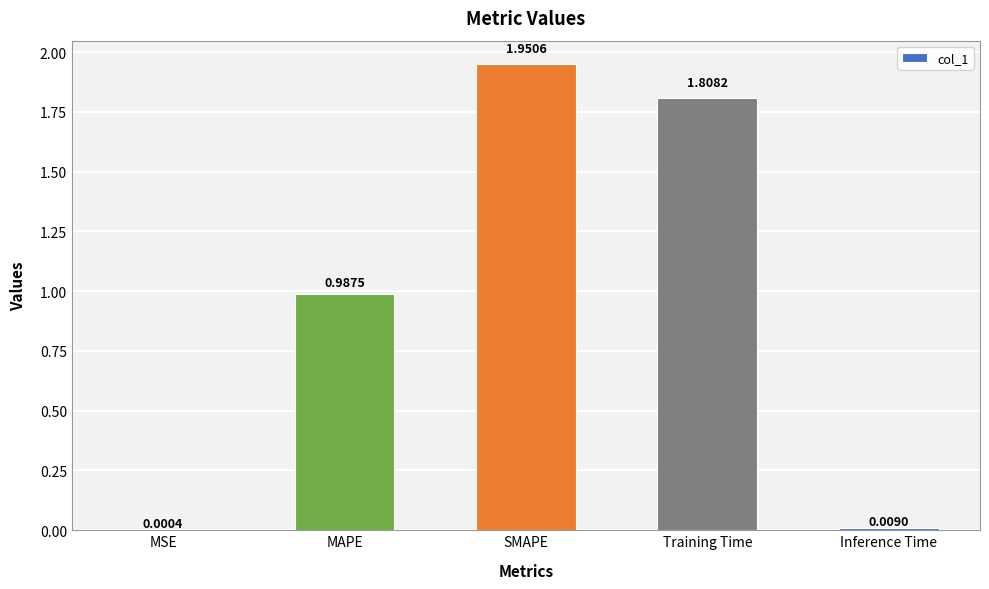

Where is the data nearest to the value 0?

MSE